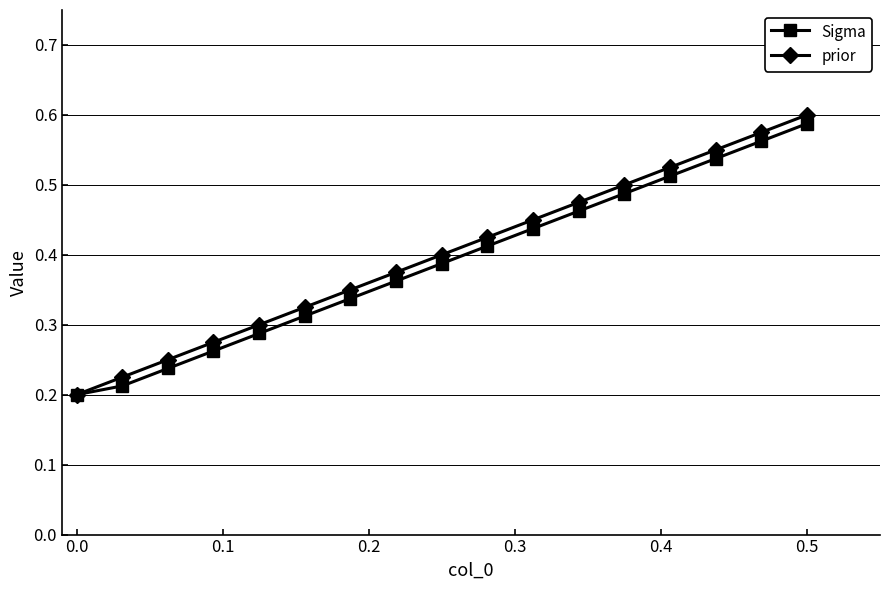

True or false: prior has more than 1 interior local peaks.

False